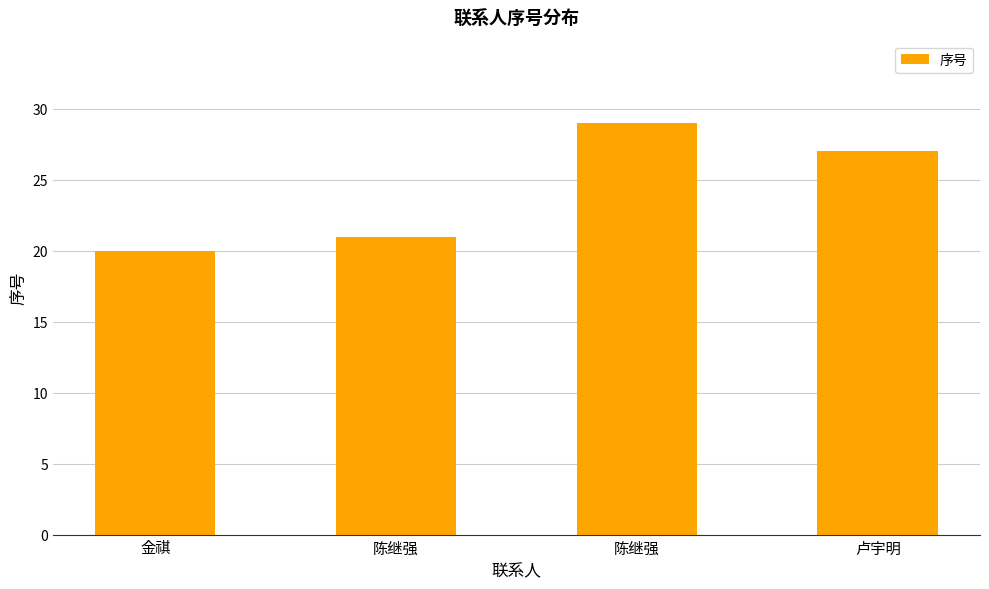

What value does the data have at 卢宇明?

27